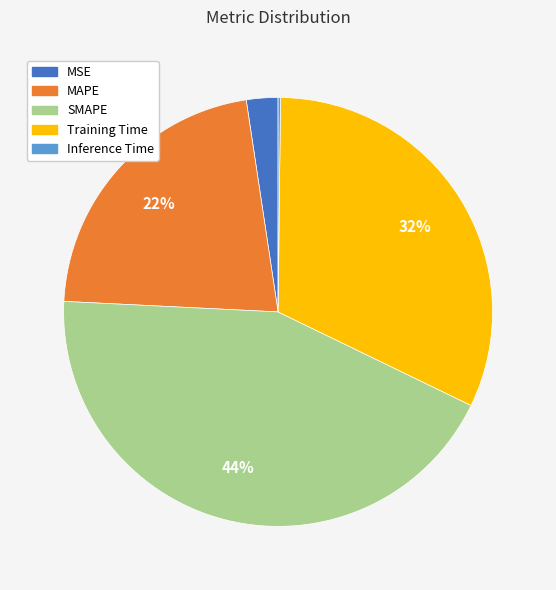

Does SMAPE account for over 50% of the chart?

No